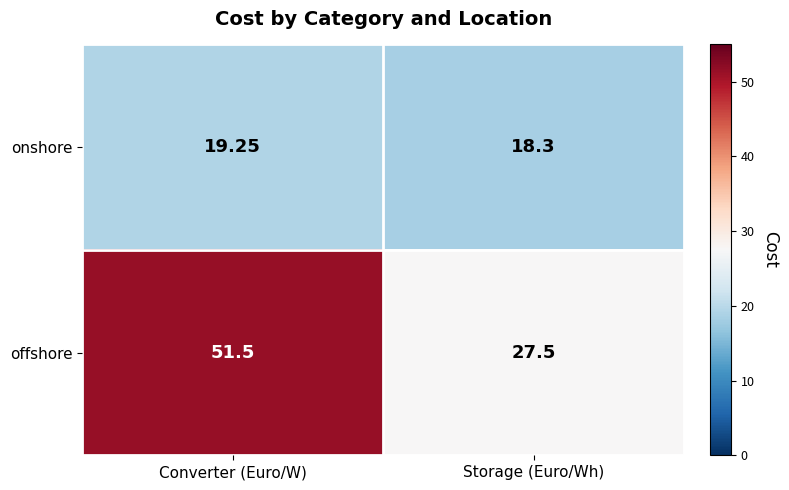

Rank the series by their maximum value, from lowest to highest.

onshore, offshore